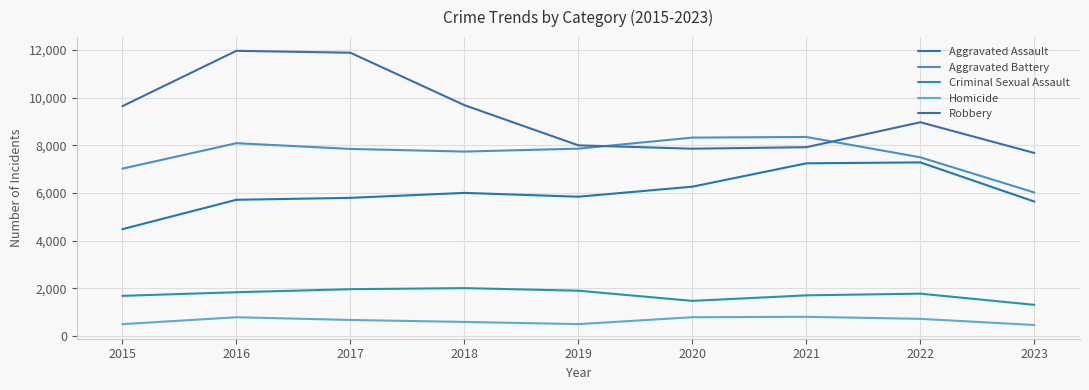

Which series has the largest total across all categories?

Robbery